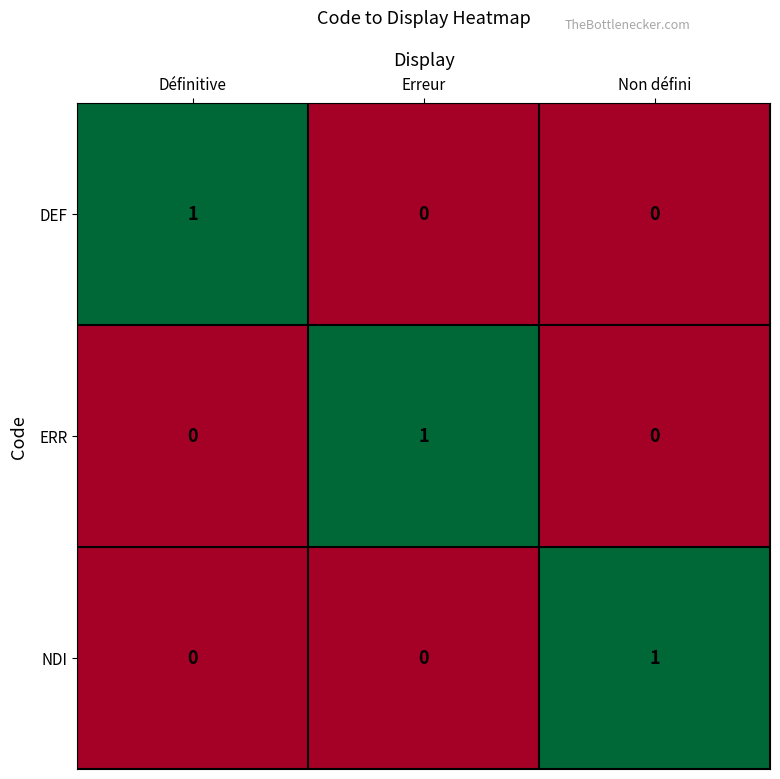

Which category has the highest value in the ERR series?

Erreur